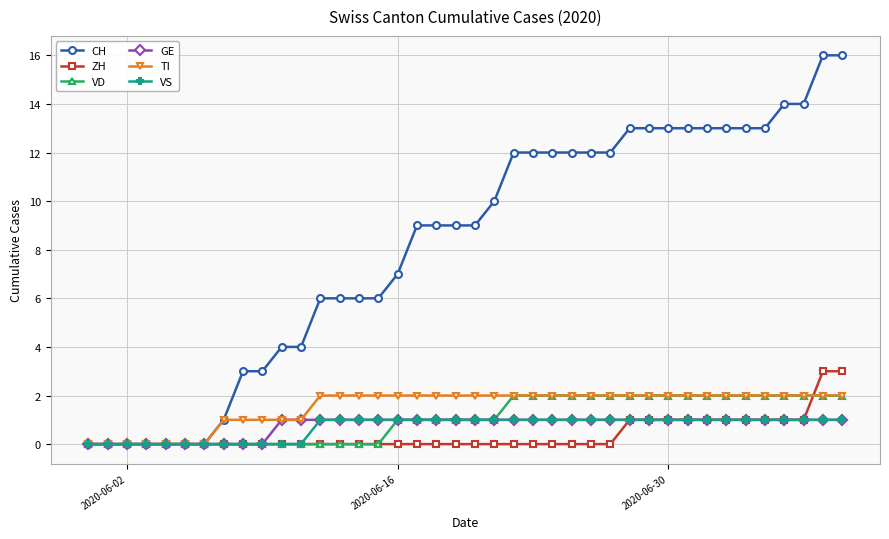

What is the value of the VS point at the 24th from the left?

1